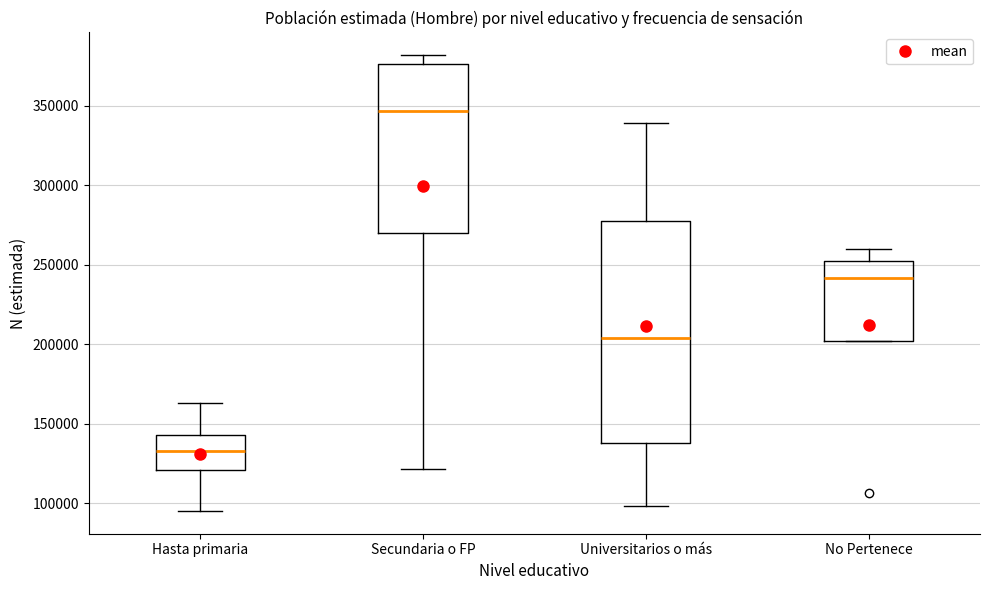

Which box has the highest median line?

Secundaria o FP